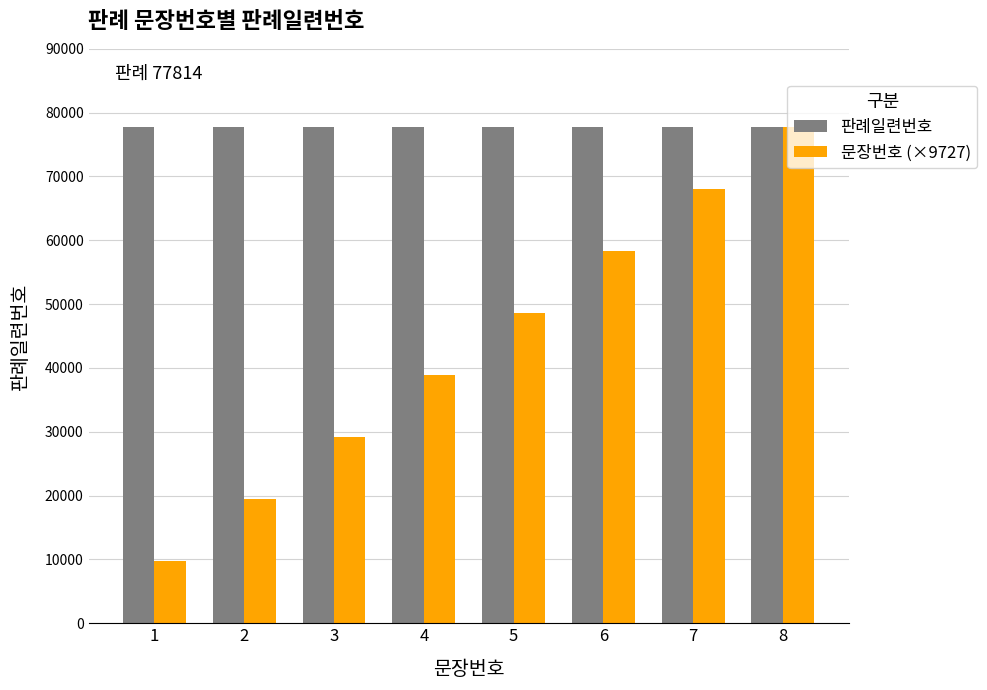

Rank the series at 4 from lowest to highest value.

문장번호 (×9727), 판례일련번호